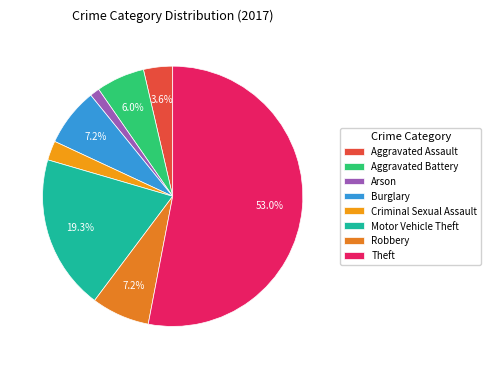

What is the change in value from Arson to Motor Vehicle Theft?

+15